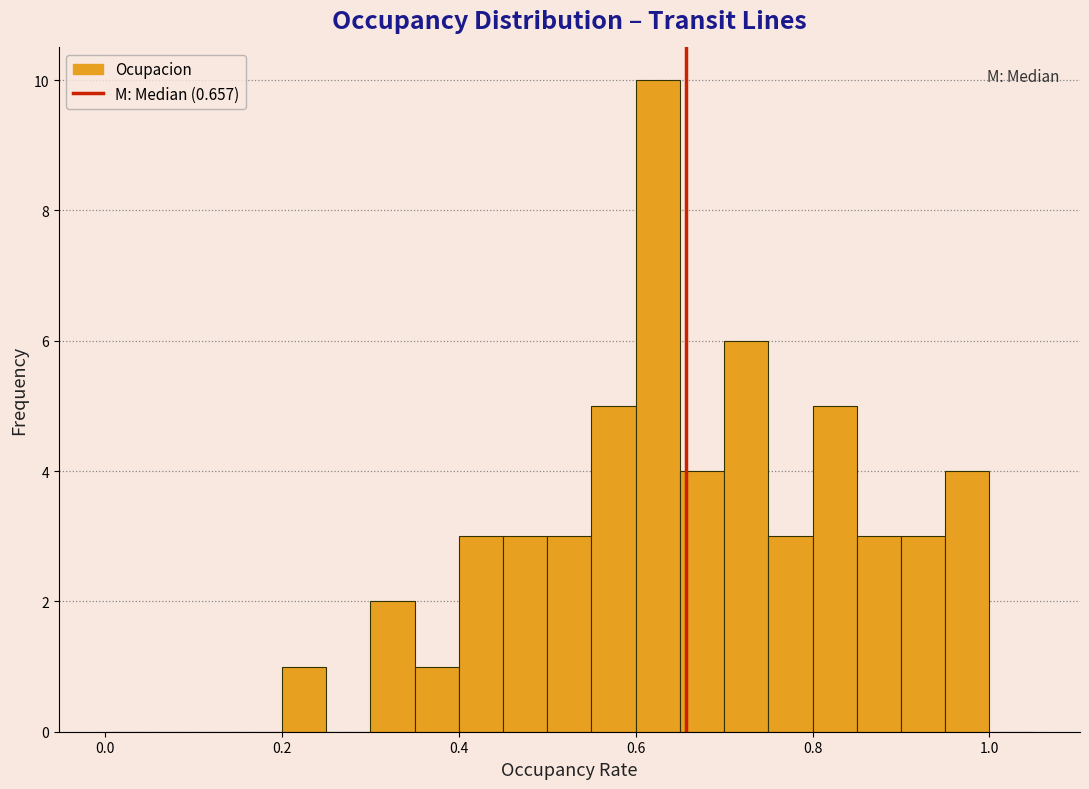

Read against the x-axis, roughly where is the centre of the tallest bar?

0.62